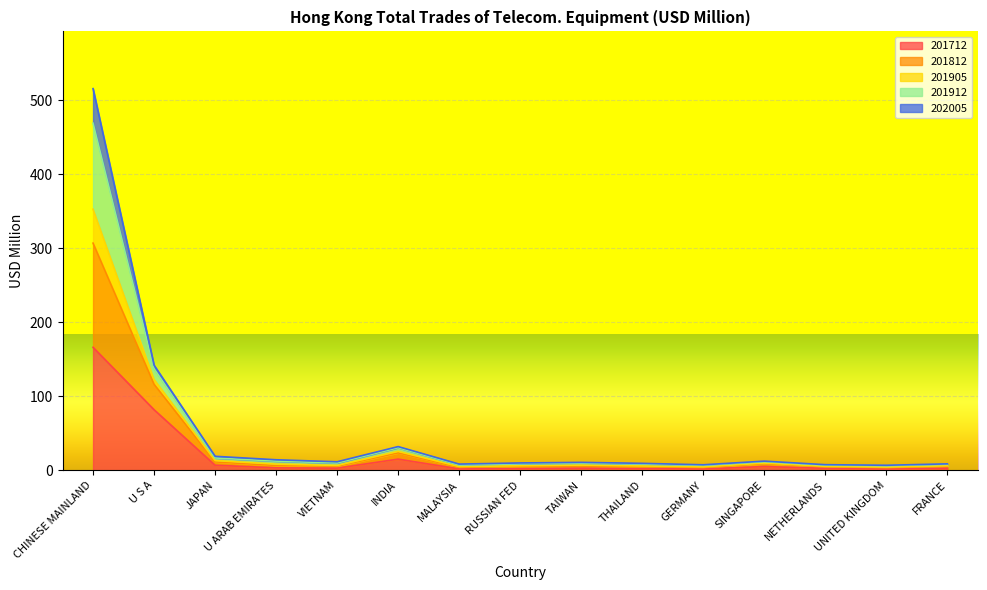

What are all the series names shown in the legend?

201712, 201812, 201905, 201912, 202005